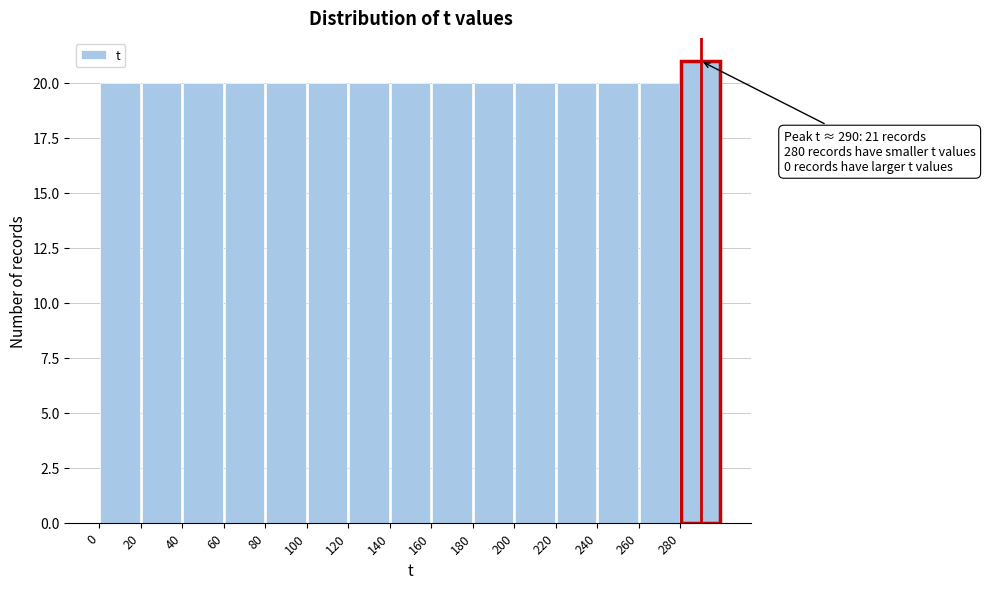

Which range on the x-axis has the tallest bar?

280 to 300